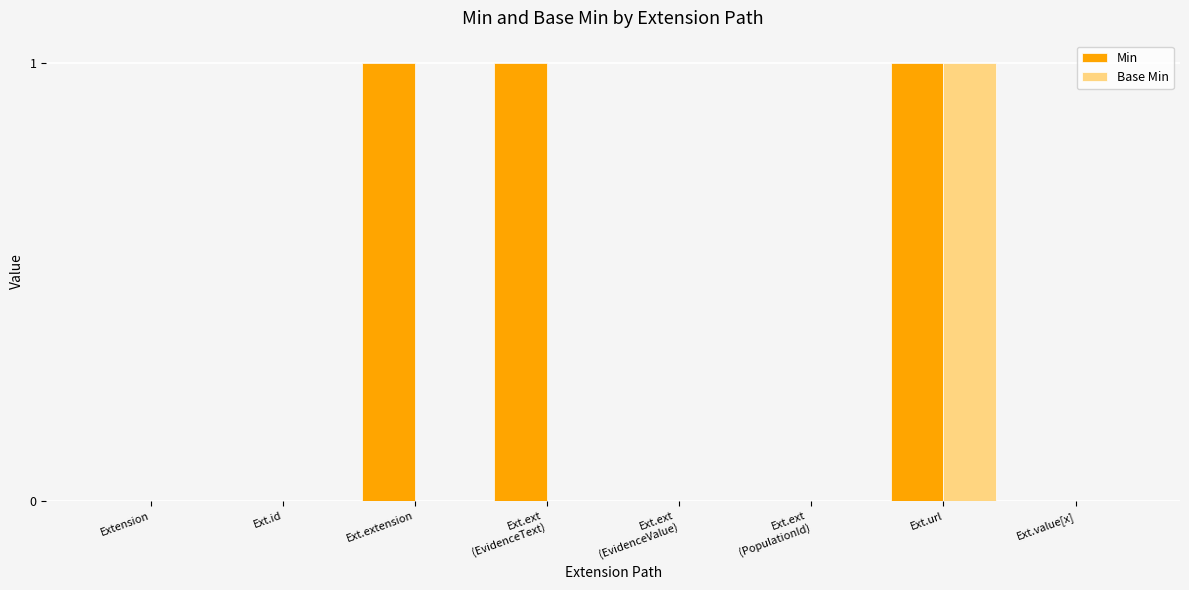

The Min series shows 0 at Extension. True or false?

True